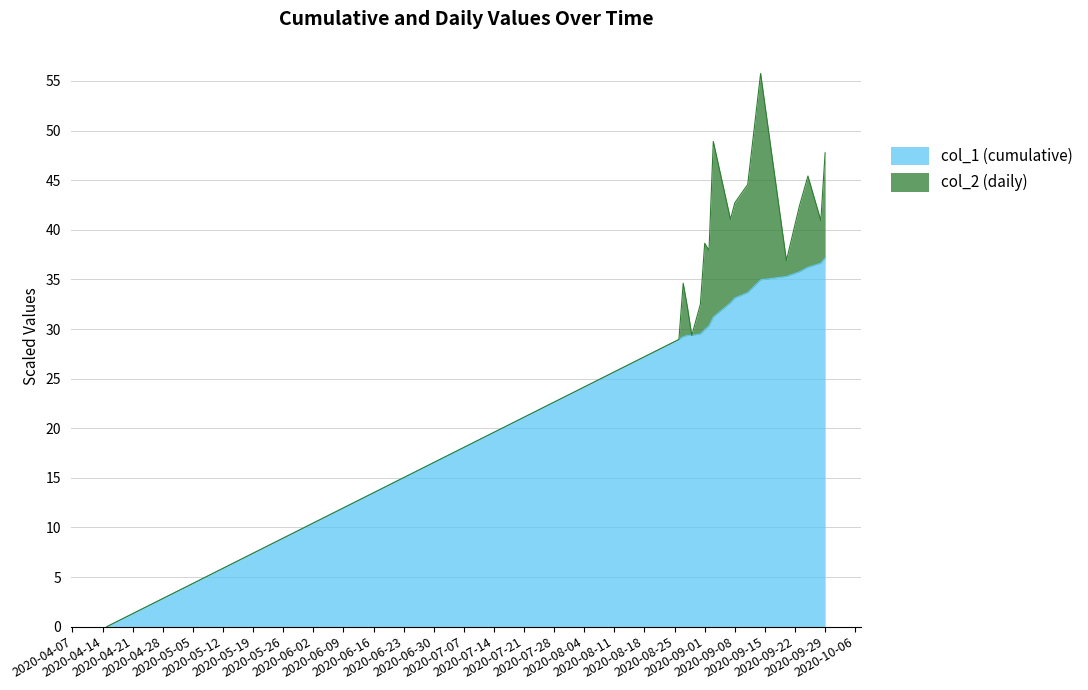

Which has a higher value, 2020-09-11 or 2020-09-28?

2020-09-28